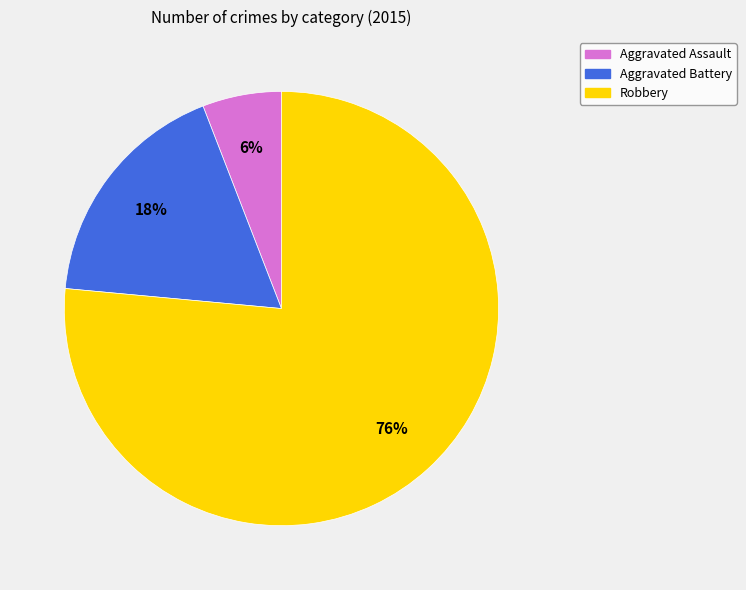

True or false: Aggravated Battery accounts for 27% of the total.

False